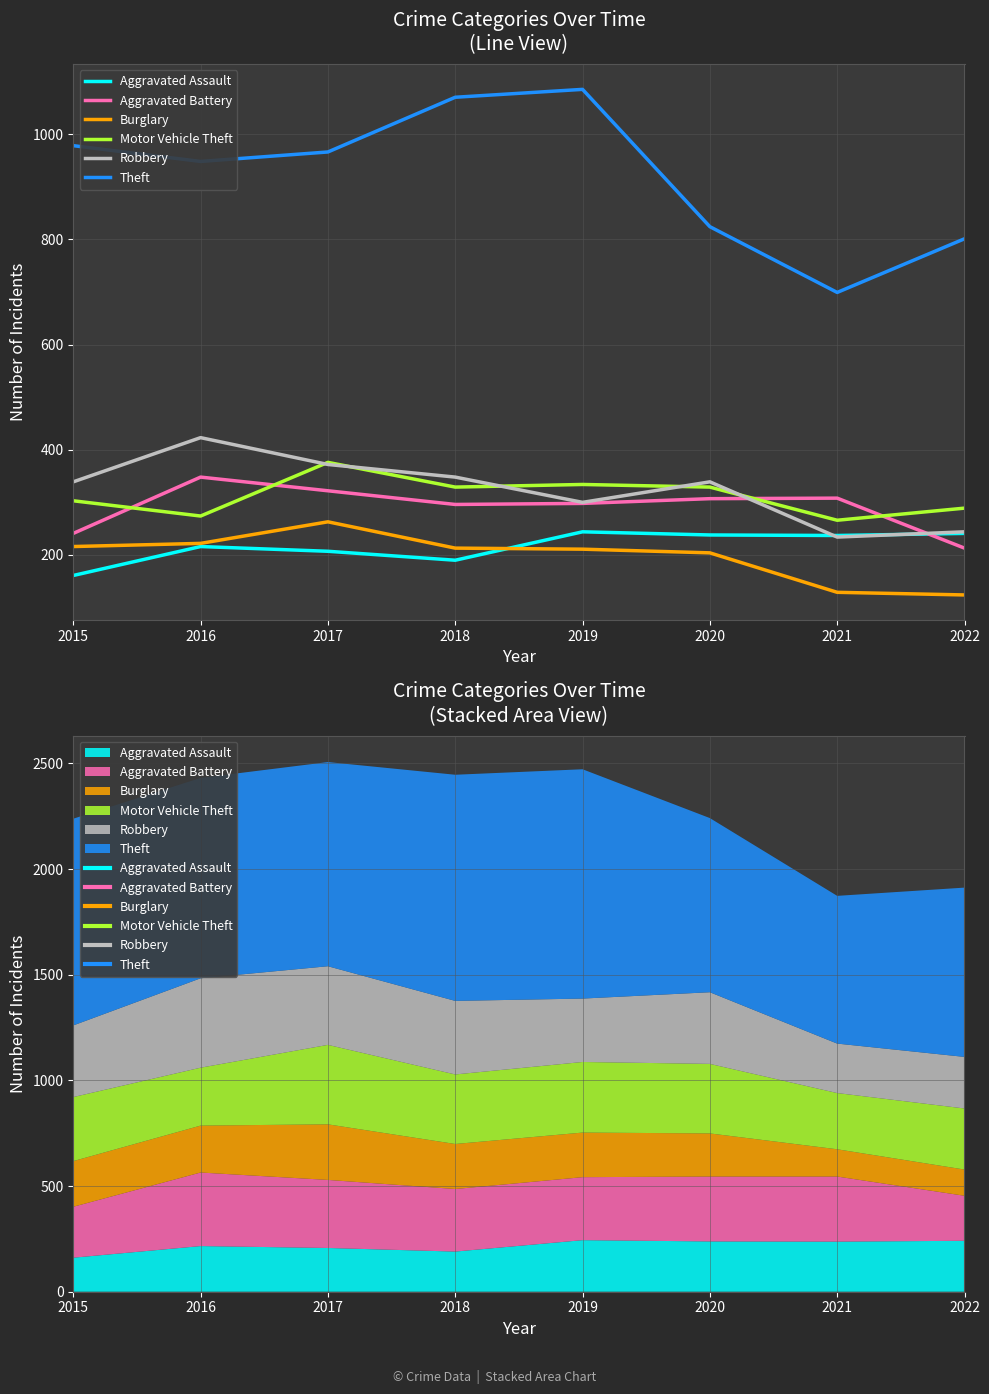

At which label does Aggravated Assault first exceed 237?

2019